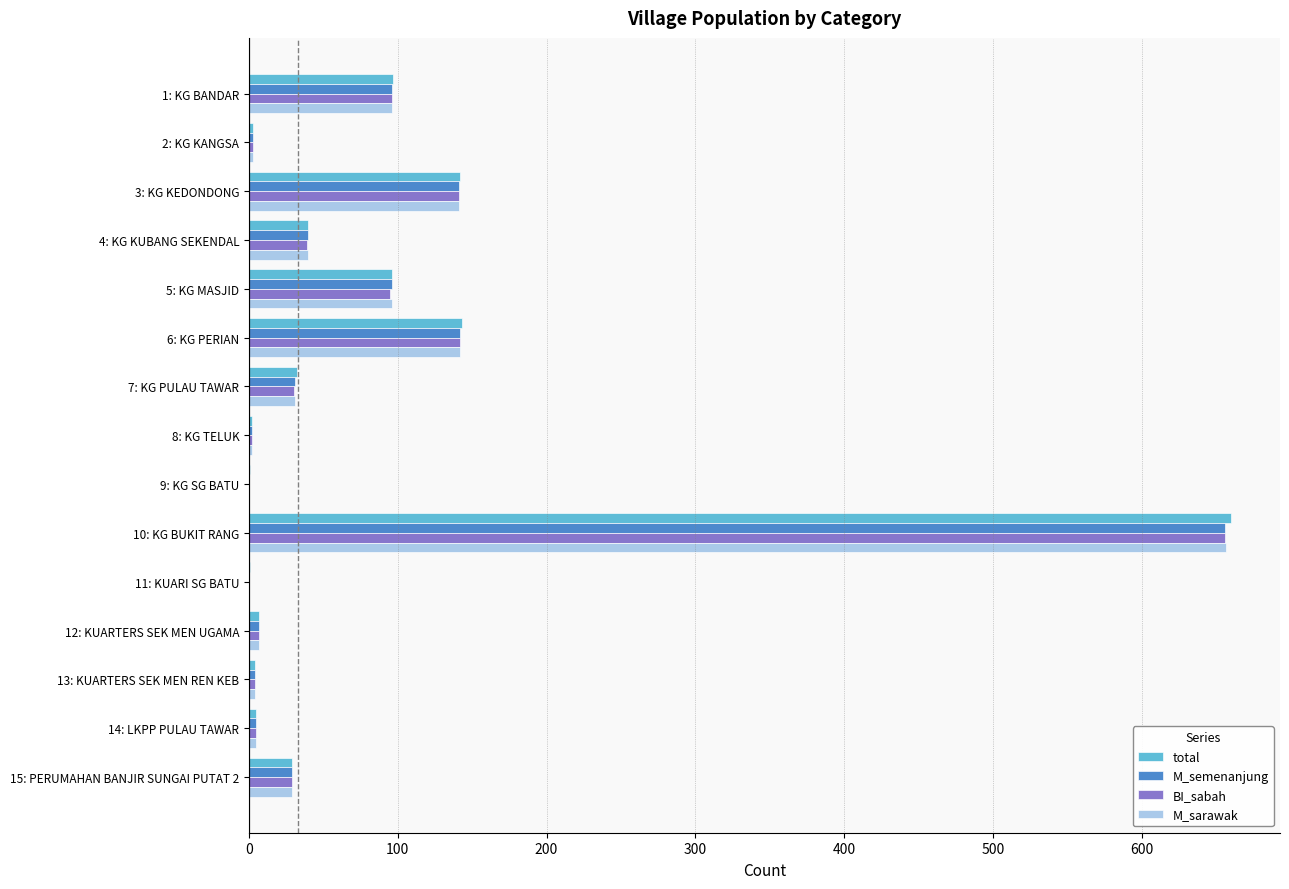

What are all the series names shown in the legend?

total, M_semenanjung, BI_sabah, M_sarawak